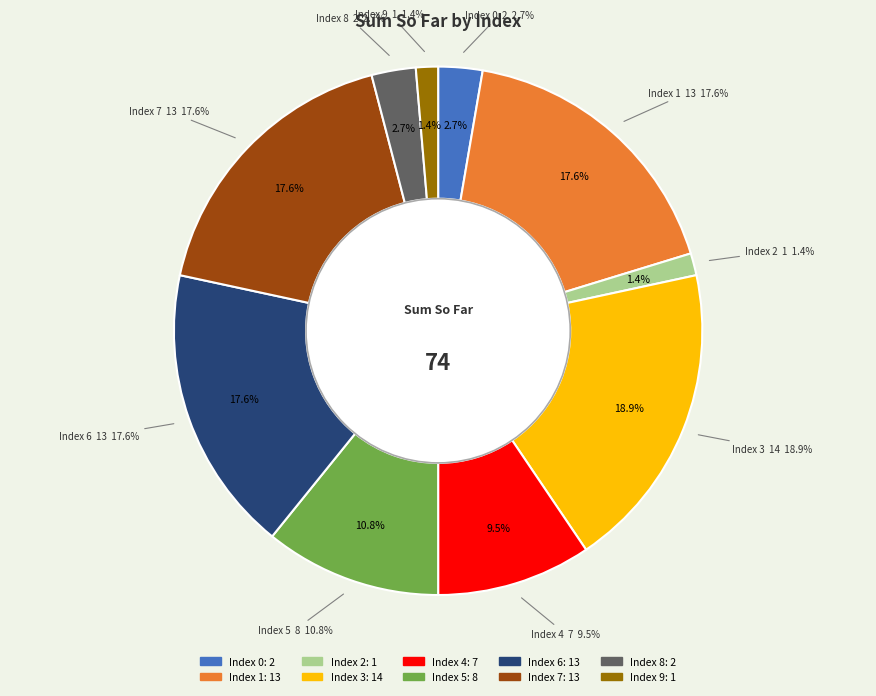

Combined, what portion of the pie is 8 and 4?

12.2%